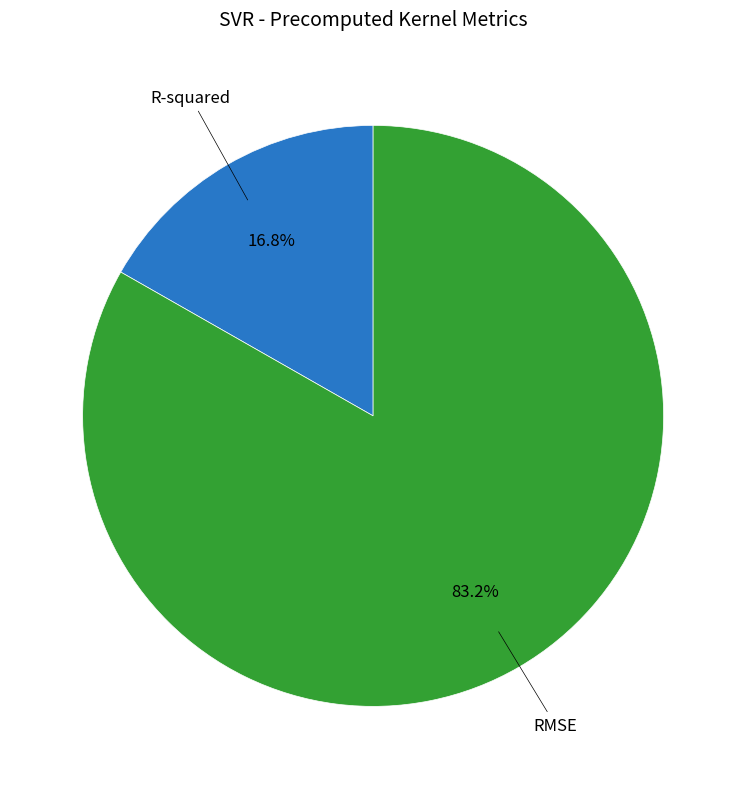

Is there any slice that represents more than half of the pie?

Yes